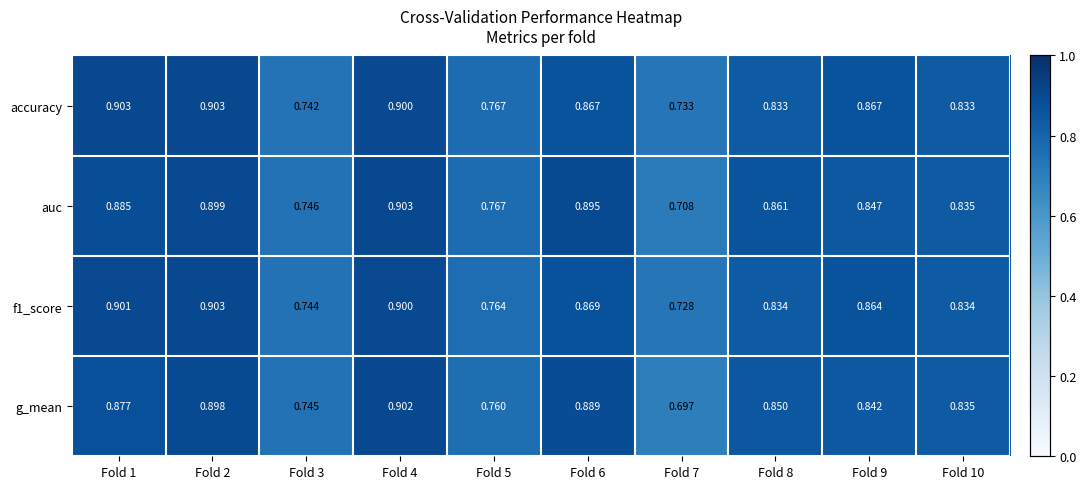

Which series has the largest total across all categories?

accuracy